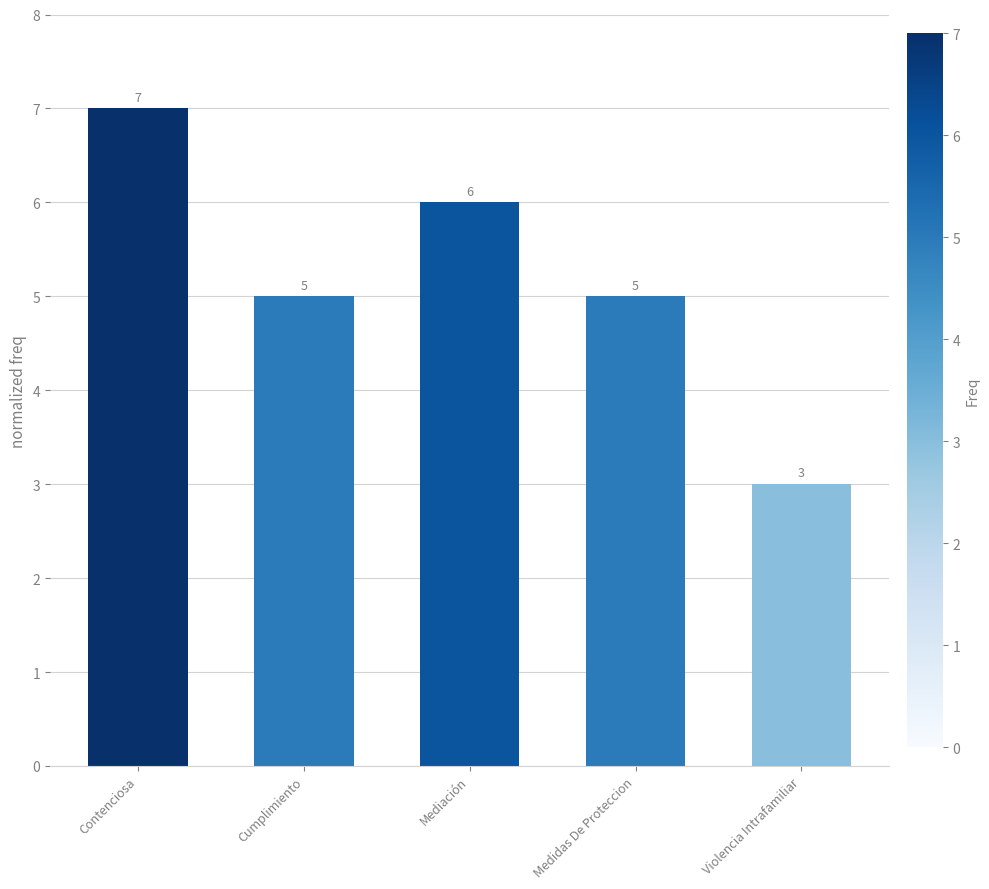

Reading left to right, what are all the values shown in this chart?

7	5	6	5	3